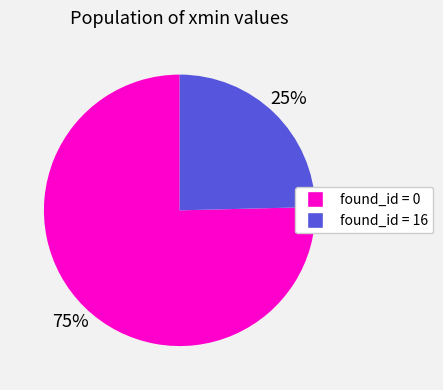

Does any single category account for the majority?

Yes